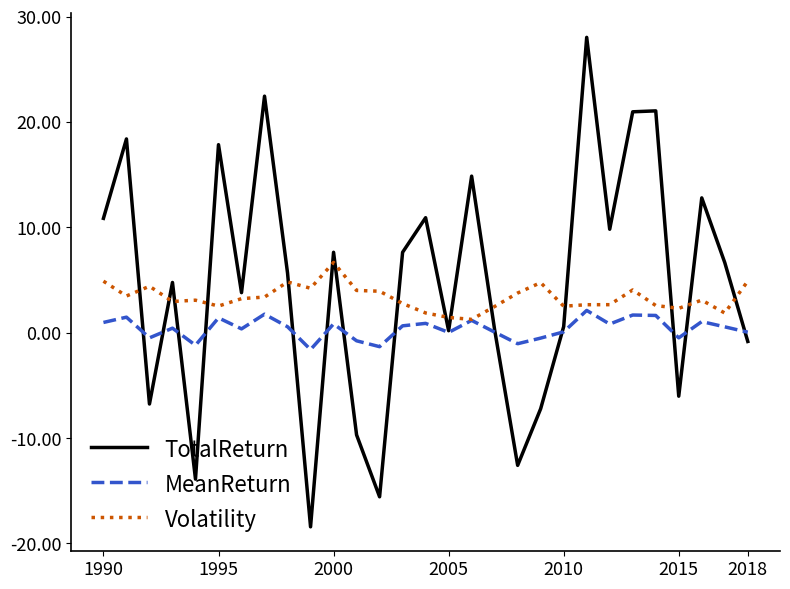

Which series has the largest range (max minus min)?

TotalReturn